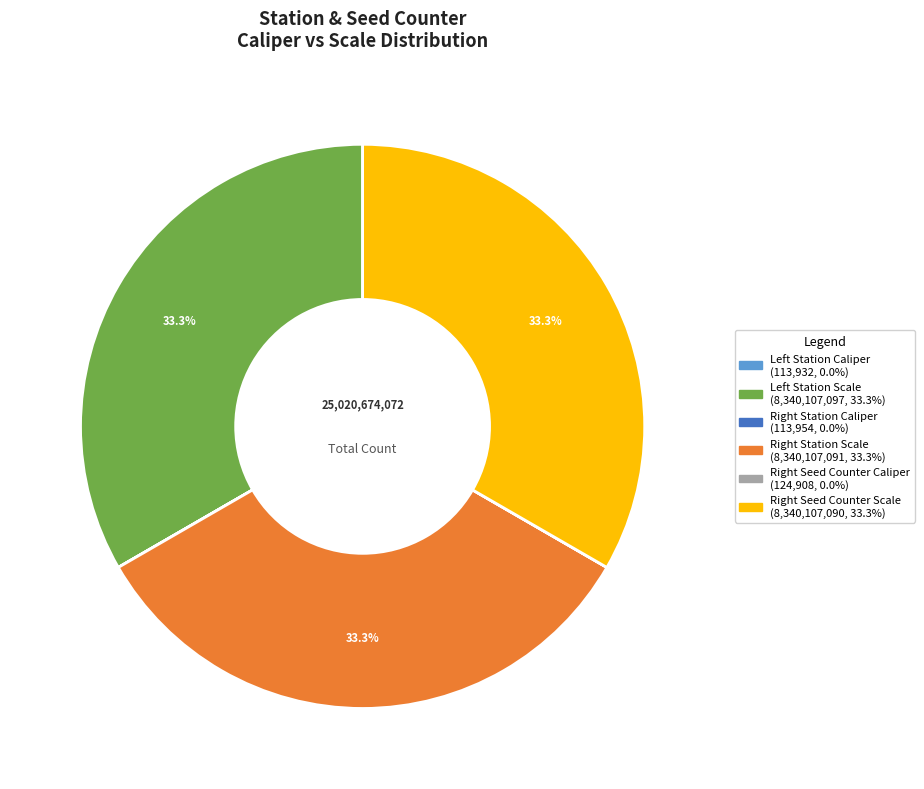

Is there any slice that represents more than half of the pie?

No